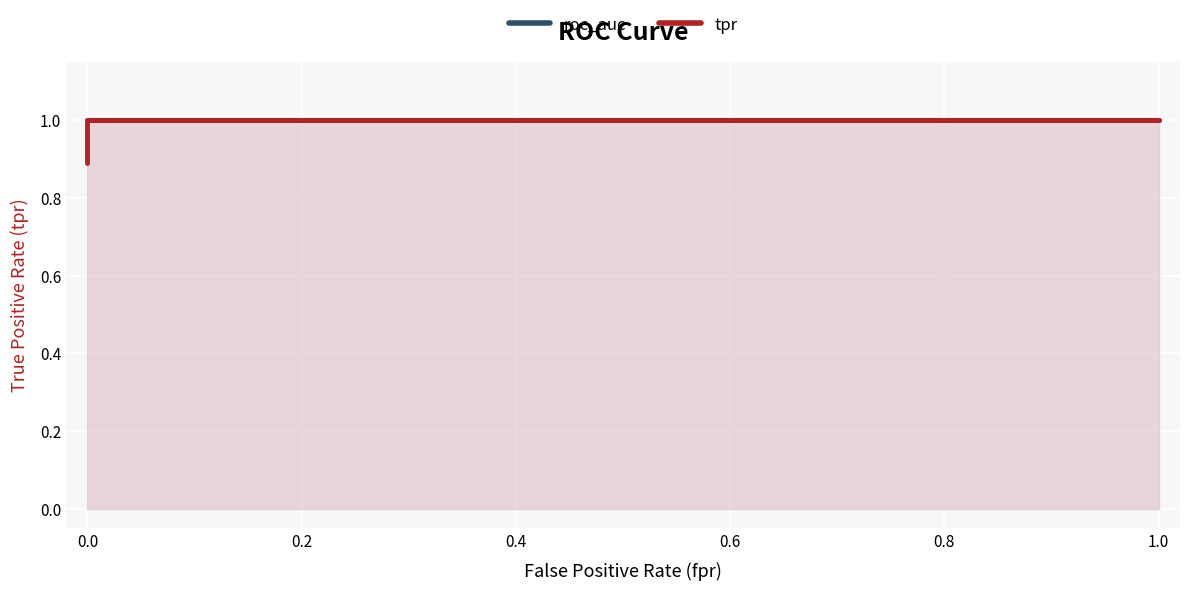

Reading left to right, what are all the values shown in this chart?

roc_auc: 1.0	1.0	1.0	1.0
tpr: 0.9	0.9	1.0	1.0